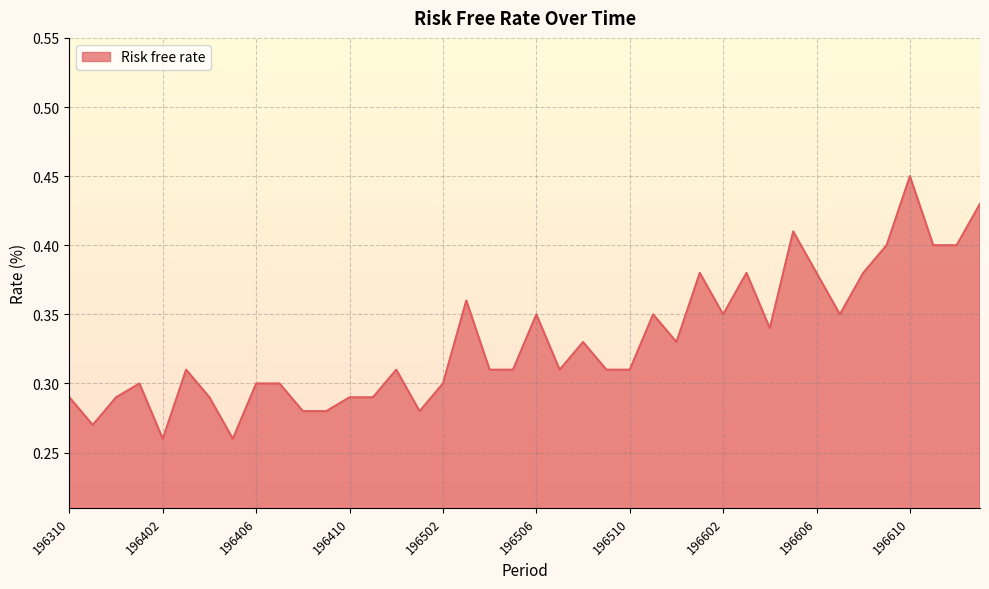

What is the value of the 35th point from the left?

0.4